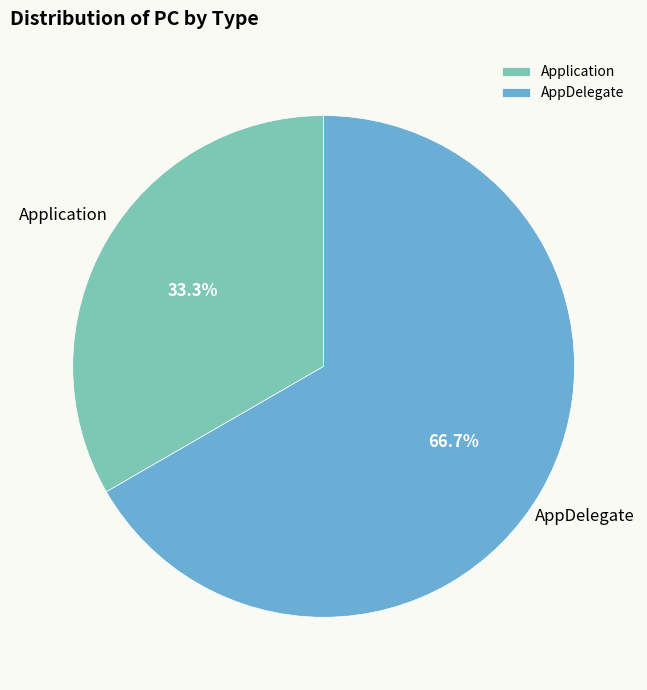

To the nearest percent, what is the average slice percentage?

50%